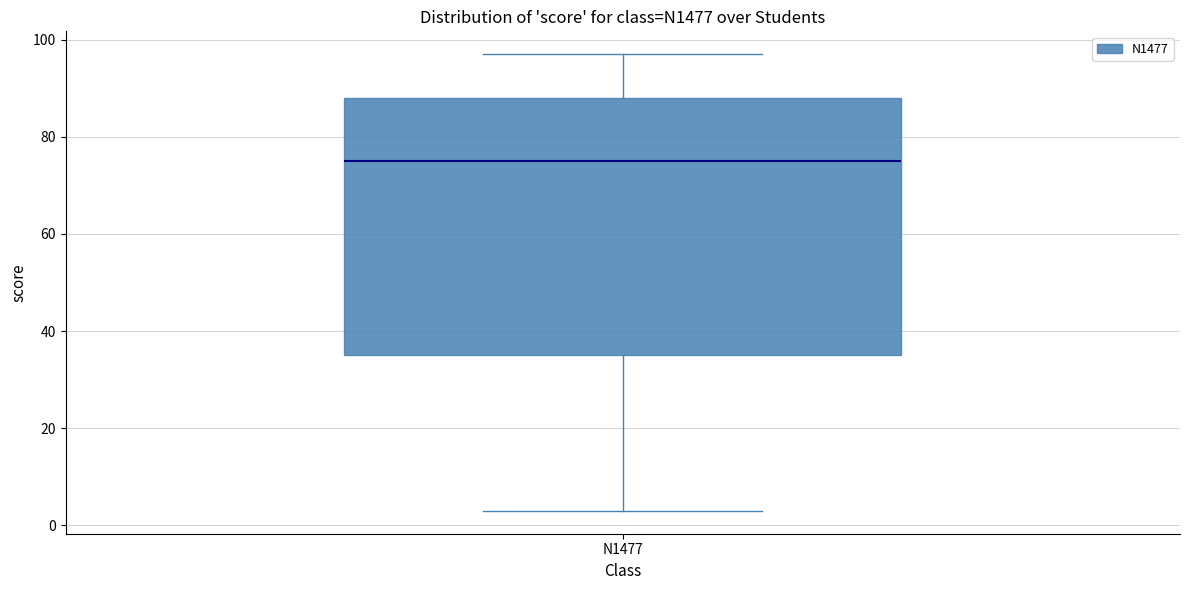

Read this box plot against the y-axis: the position of the median line, the range covered by the box, and the ends of both whiskers. The values are not printed on the chart, so give them approximately, as read against the axis.

median 76, box 36 to 88, whiskers 4 to 98